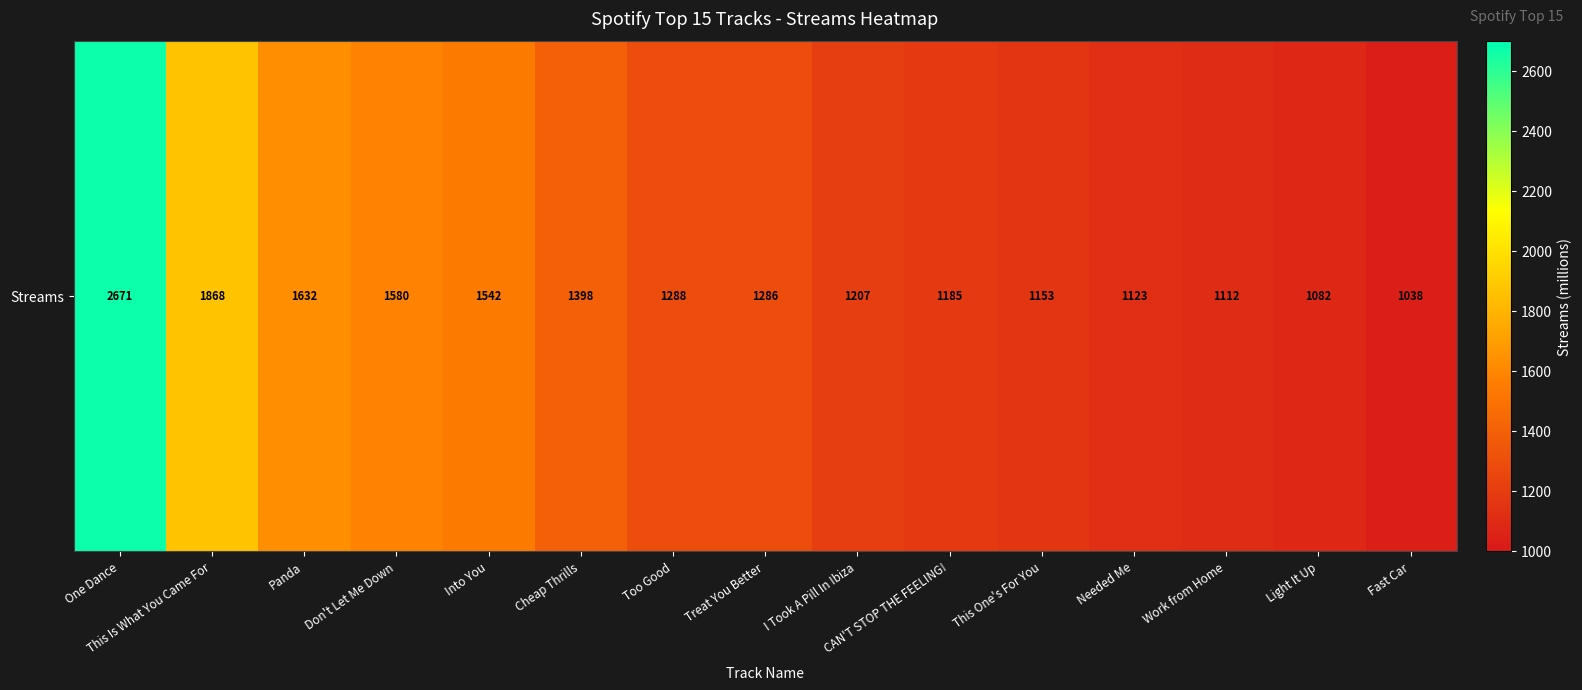

Is it true that the value at Needed Me is 602?

False